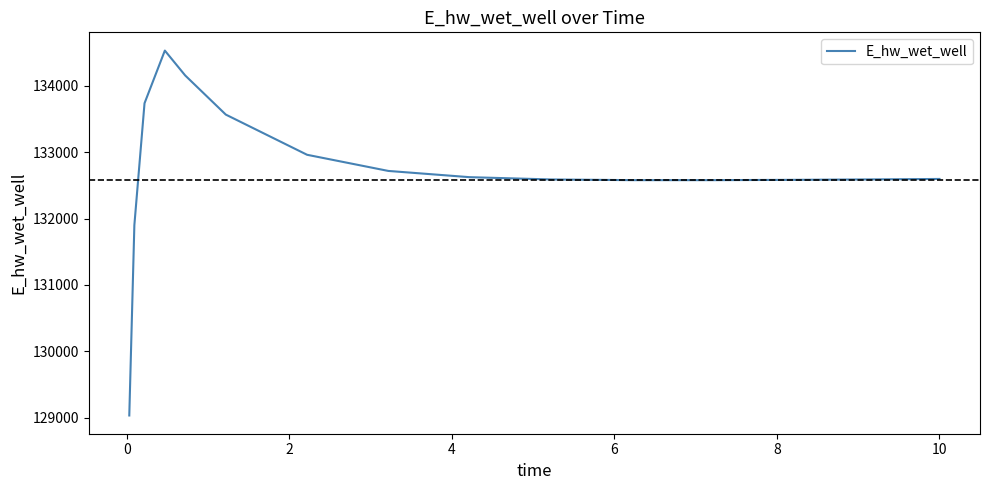

What is the maximum value shown in the chart?

134530.0